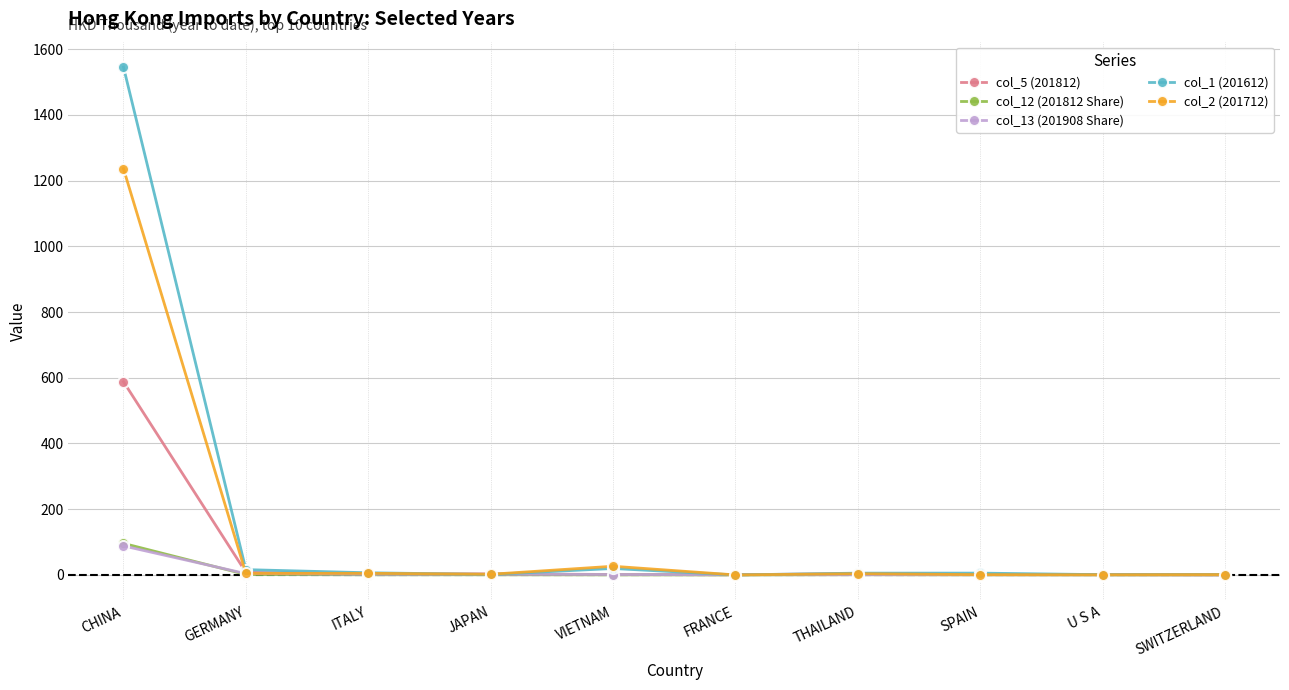

What is the spread (max minus min) of values at GERMANY?

14.8